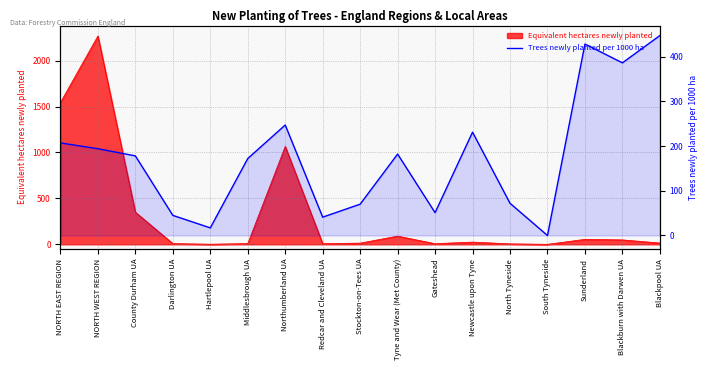

What is the difference between the second highest and minimum values?

428